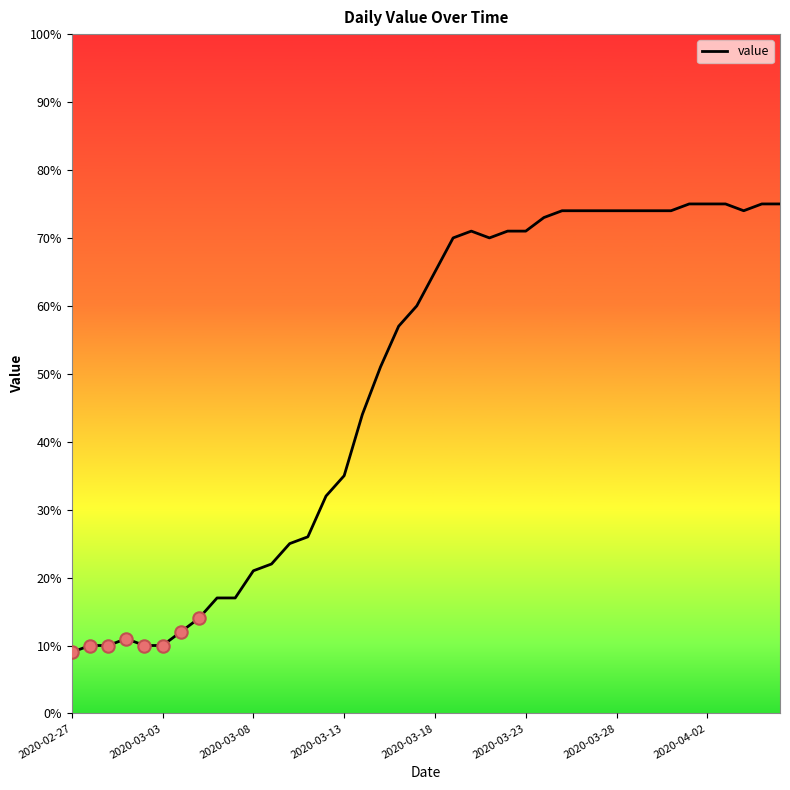

What is the smallest value displayed?

9